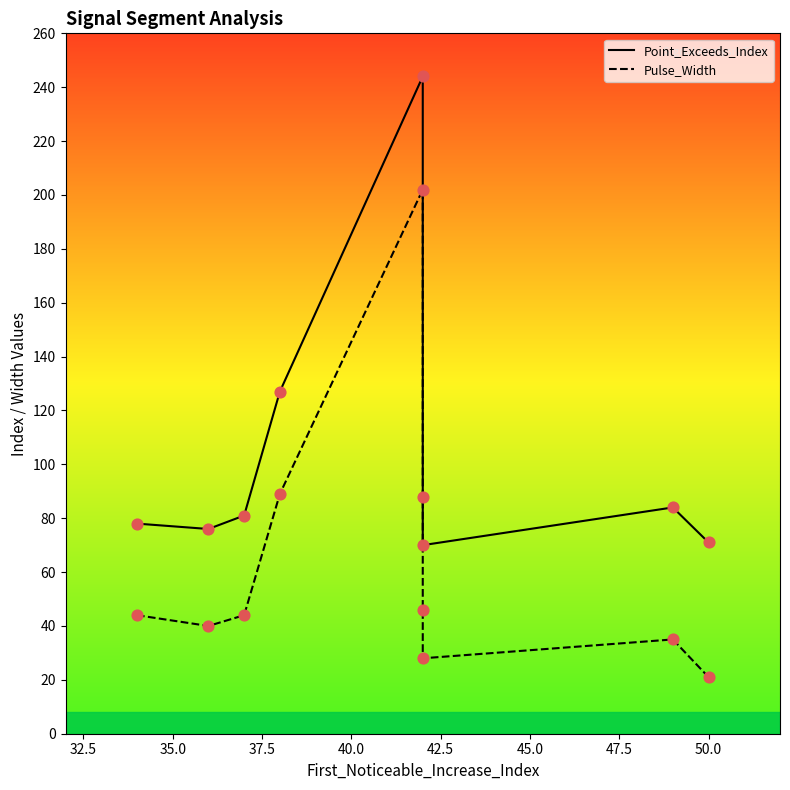

At how many categories does at least one series exceed 231?

1